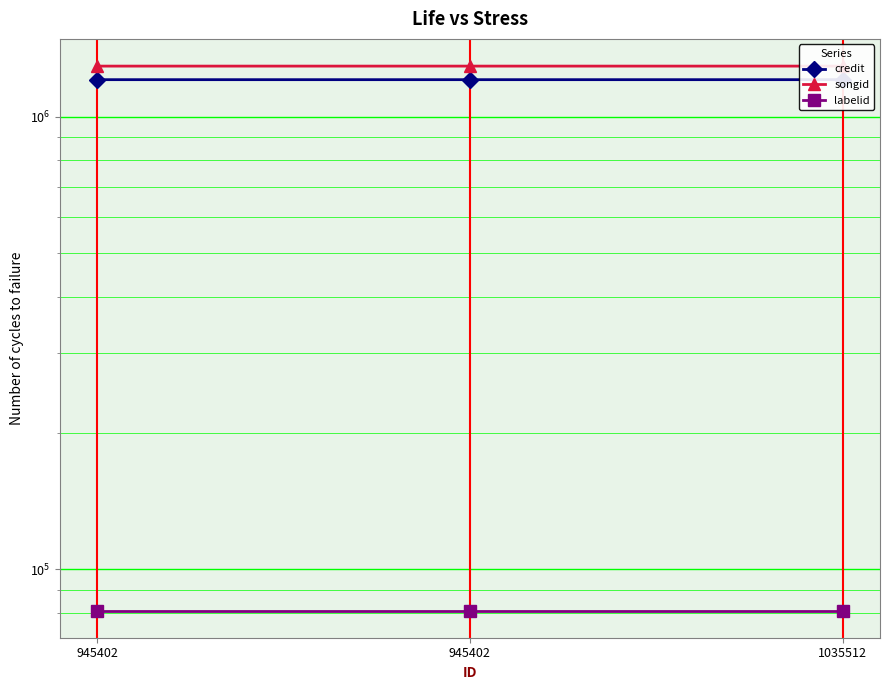

How many data points in songid are less than 1292945?

1